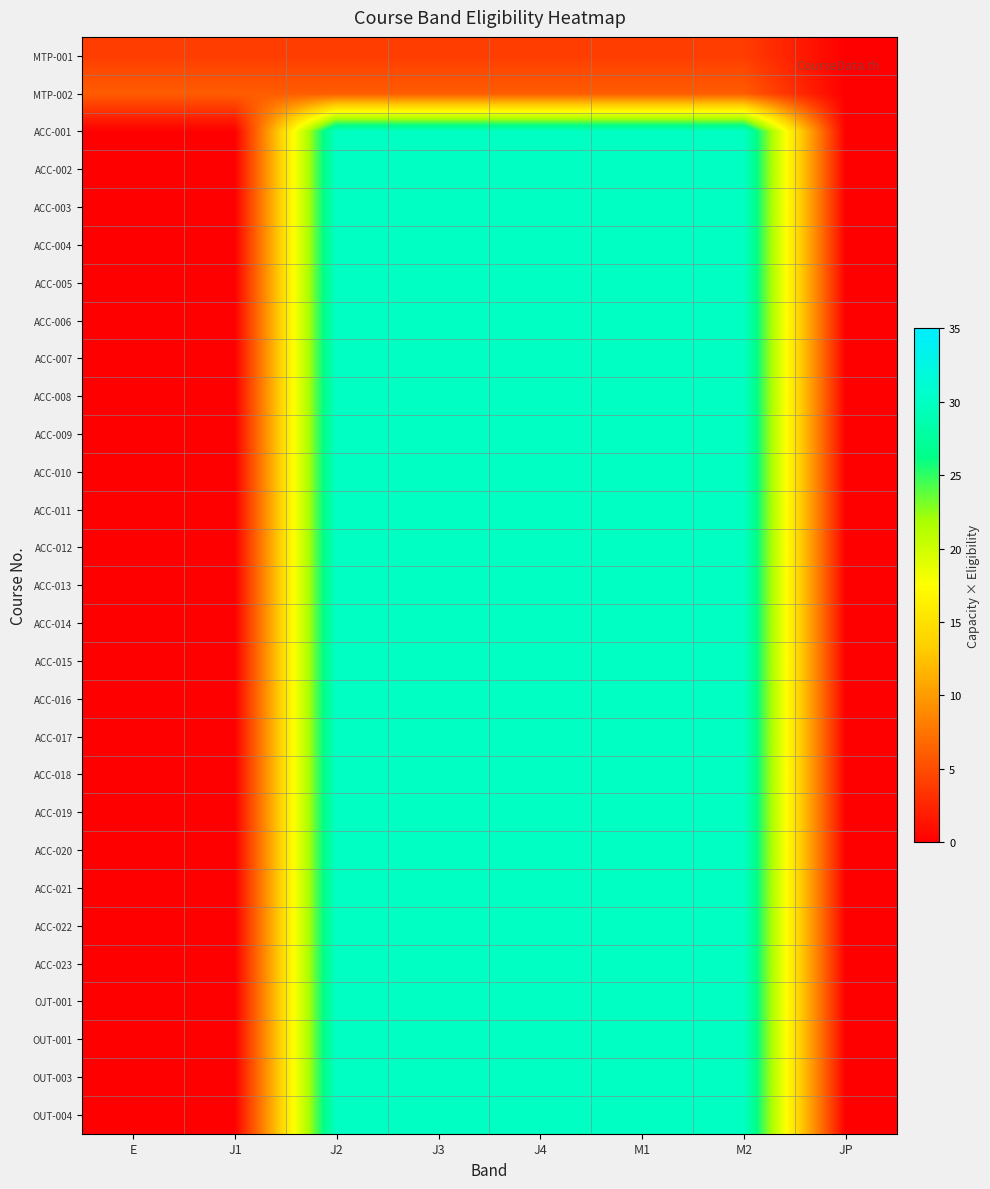

Reading left to right, what are all the values shown in this chart?

MTP-001: E=4	J1=4	J2=4	J3=4	J4=4	M1=4	M2=4	JP=0
MTP-002: E=6	J1=6	J2=6	J3=6	J4=6	M1=6	M2=6	JP=0
ACC-001: E=0	J1=0	J2=30	J3=30	J4=30	M1=30	M2=30	JP=0
ACC-002: E=0	J1=0	J2=30	J3=30	J4=30	M1=30	M2=30	JP=0
ACC-003: E=0	J1=0	J2=30	J3=30	J4=30	M1=30	M2=30	JP=0
ACC-004: E=0	J1=0	J2=30	J3=30	J4=30	M1=30	M2=30	JP=0
ACC-005: E=0	J1=0	J2=30	J3=30	J4=30	M1=30	M2=30	JP=0
ACC-006: E=0	J1=0	J2=30	J3=30	J4=30	M1=30	M2=30	JP=0
ACC-007: E=0	J1=0	J2=30	J3=30	J4=30	M1=30	M2=30	JP=0
ACC-008: E=0	J1=0	J2=30	J3=30	J4=30	M1=30	M2=30	JP=0
ACC-009: E=0	J1=0	J2=30	J3=30	J4=30	M1=30	M2=30	JP=0
ACC-010: E=0	J1=0	J2=30	J3=30	J4=30	M1=30	M2=30	JP=0
ACC-011: E=0	J1=0	J2=30	J3=30	J4=30	M1=30	M2=30	JP=0
ACC-012: E=0	J1=0	J2=30	J3=30	J4=30	M1=30	M2=30	JP=0
ACC-013: E=0	J1=0	J2=30	J3=30	J4=30	M1=30	M2=30	JP=0
ACC-014: E=0	J1=0	J2=30	J3=30	J4=30	M1=30	M2=30	JP=0
ACC-015: E=0	J1=0	J2=30	J3=30	J4=30	M1=30	M2=30	JP=0
ACC-016: E=0	J1=0	J2=30	J3=30	J4=30	M1=30	M2=30	JP=0
ACC-017: E=0	J1=0	J2=30	J3=30	J4=30	M1=30	M2=30	JP=0
ACC-018: E=0	J1=0	J2=30	J3=30	J4=30	M1=30	M2=30	JP=0
ACC-019: E=0	J1=0	J2=30	J3=30	J4=30	M1=30	M2=30	JP=0
ACC-020: E=0	J1=0	J2=30	J3=30	J4=30	M1=30	M2=30	JP=0
ACC-021: E=0	J1=0	J2=30	J3=30	J4=30	M1=30	M2=30	JP=0
ACC-022: E=0	J1=0	J2=30	J3=30	J4=30	M1=30	M2=30	JP=0
ACC-023: E=0	J1=0	J2=30	J3=30	J4=30	M1=30	M2=30	JP=0
OJT-001: E=0	J1=0	J2=30	J3=30	J4=30	M1=30	M2=30	JP=0
OUT-001: E=0	J1=0	J2=30	J3=30	J4=30	M1=30	M2=30	JP=0
OUT-003: E=0	J1=0	J2=30	J3=30	J4=30	M1=30	M2=30	JP=0
OUT-004: E=0	J1=0	J2=30	J3=30	J4=30	M1=30	M2=30	JP=0